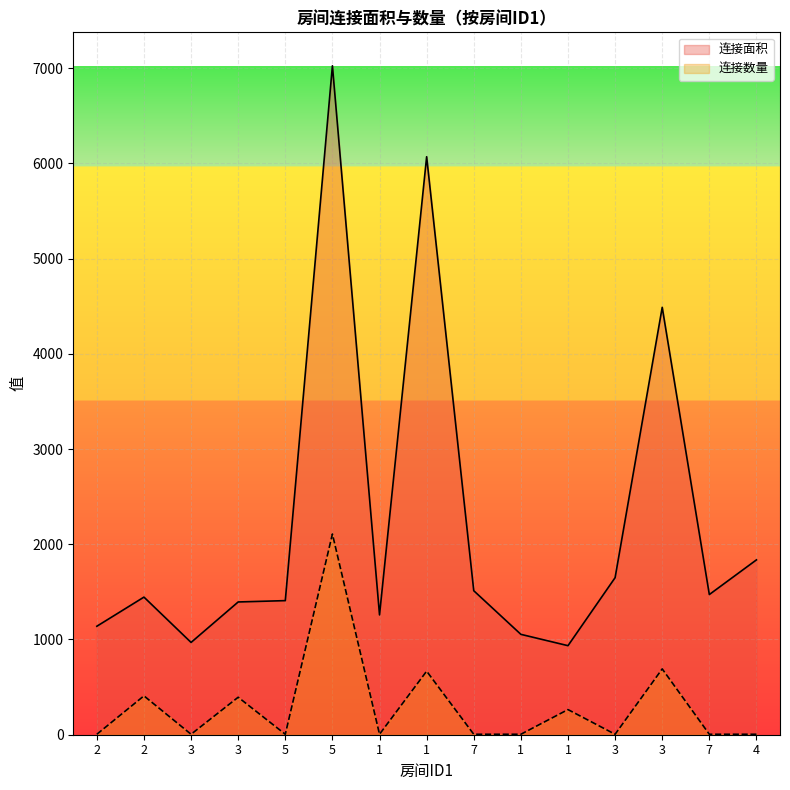

Is the value of 连接数量 at 4 greater than the value of 连接面积 at 3?

No